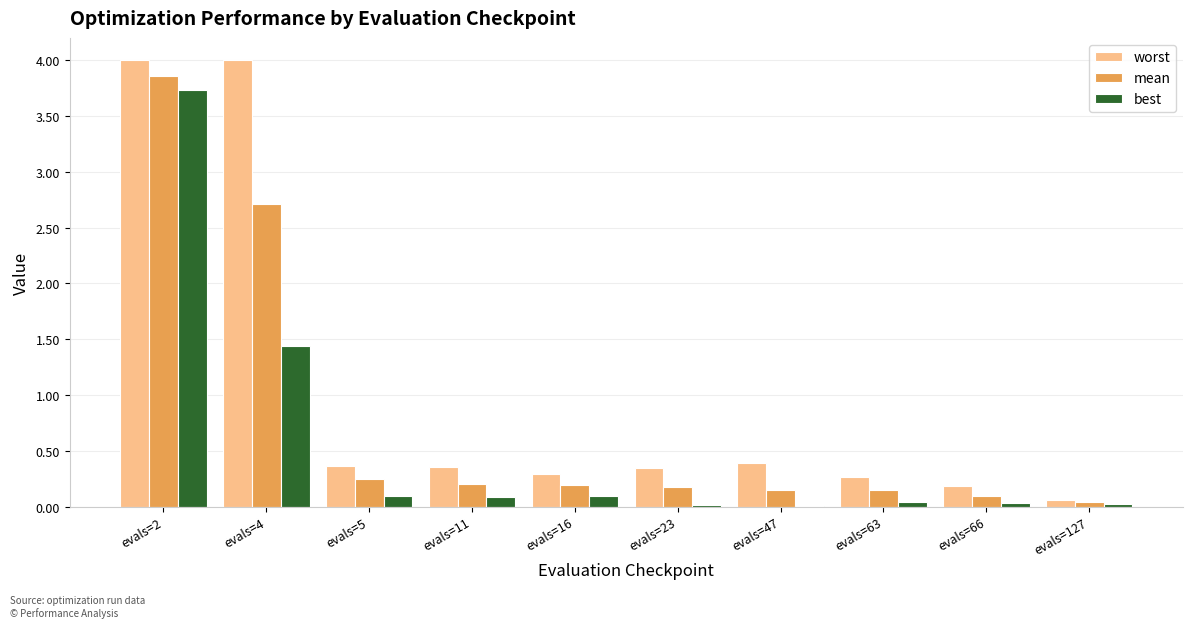

What is the difference between the best values at evals=4 and evals=23?

1.4